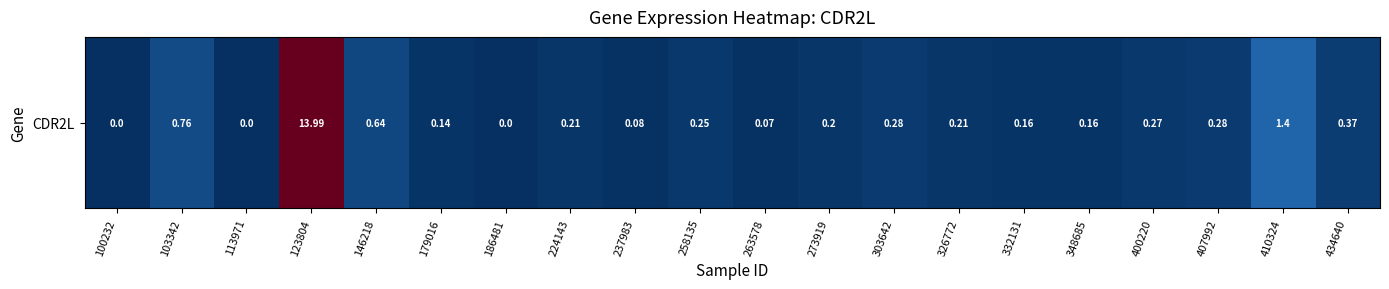

At which category does the chart reach its peak across all series?

123804